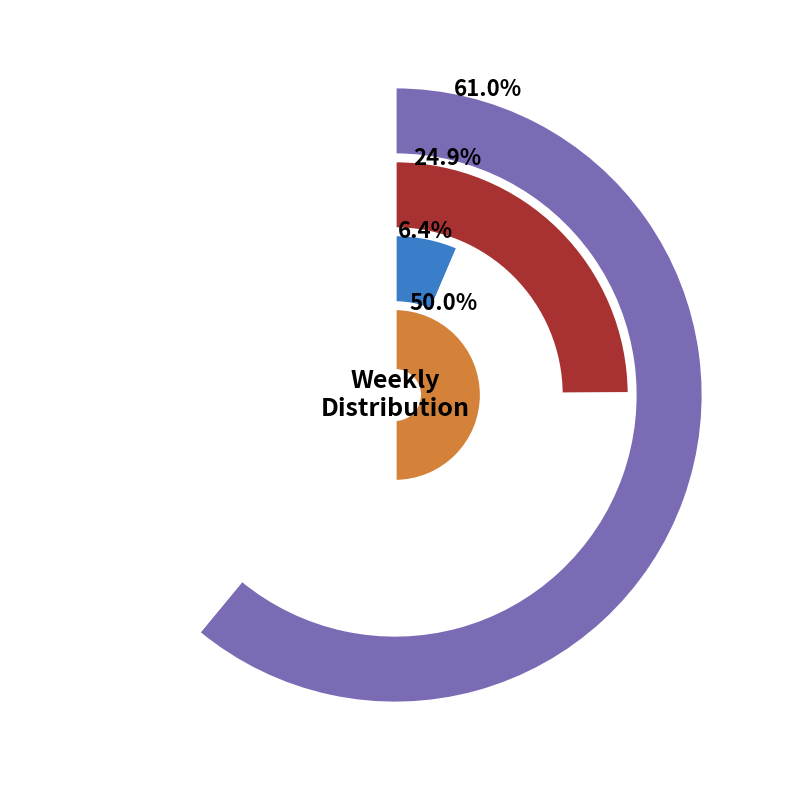

Does any single category account for the majority?

No